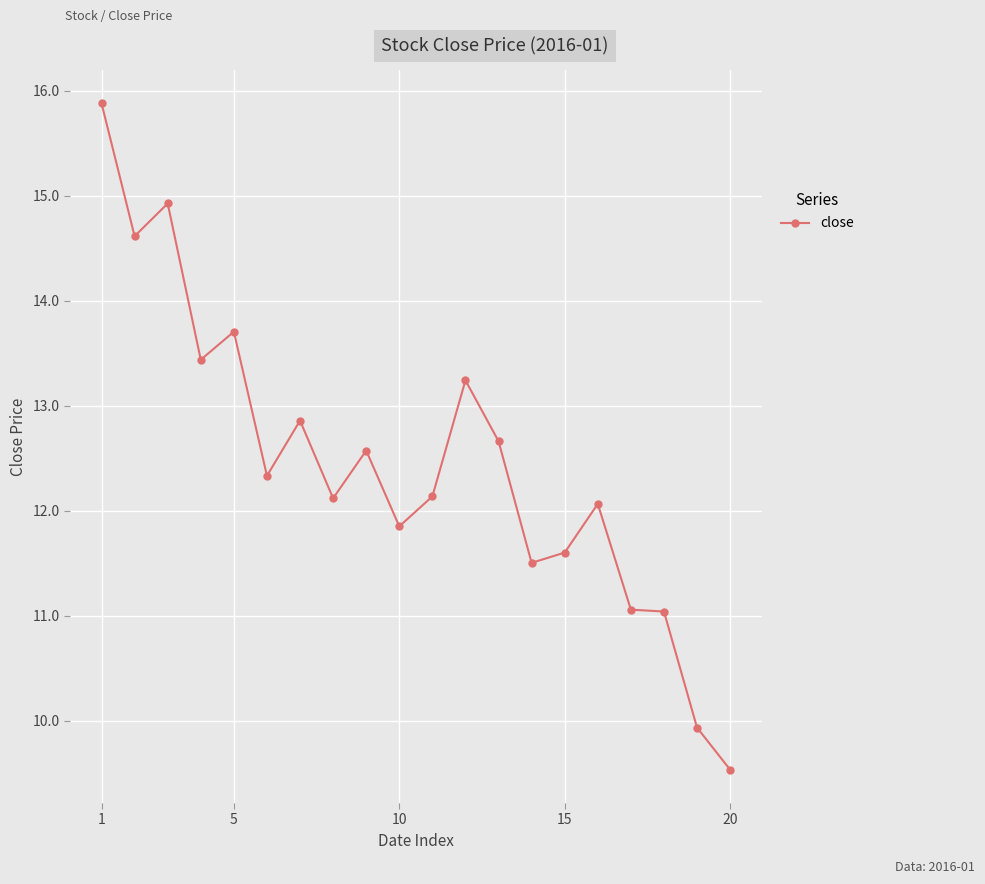

What is the maximum value shown in the chart?

15.9